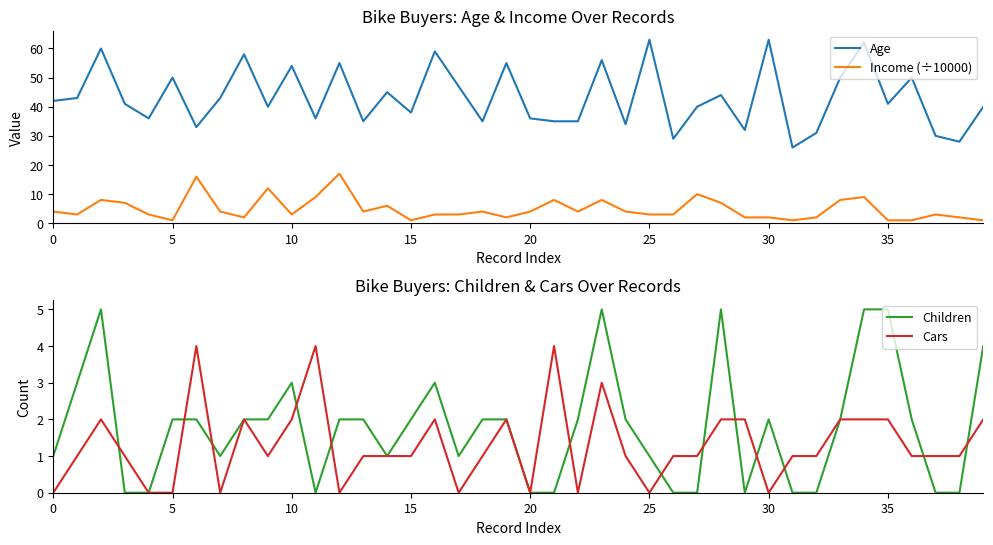

Read the Age value at 29, to the nearest 5.

30